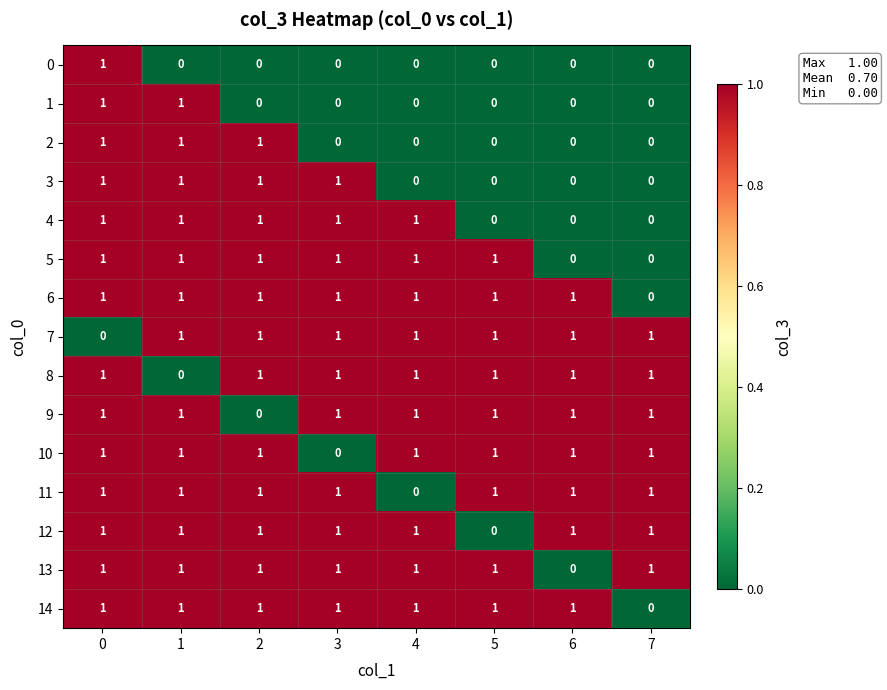

How many distinct data groups are displayed?

15